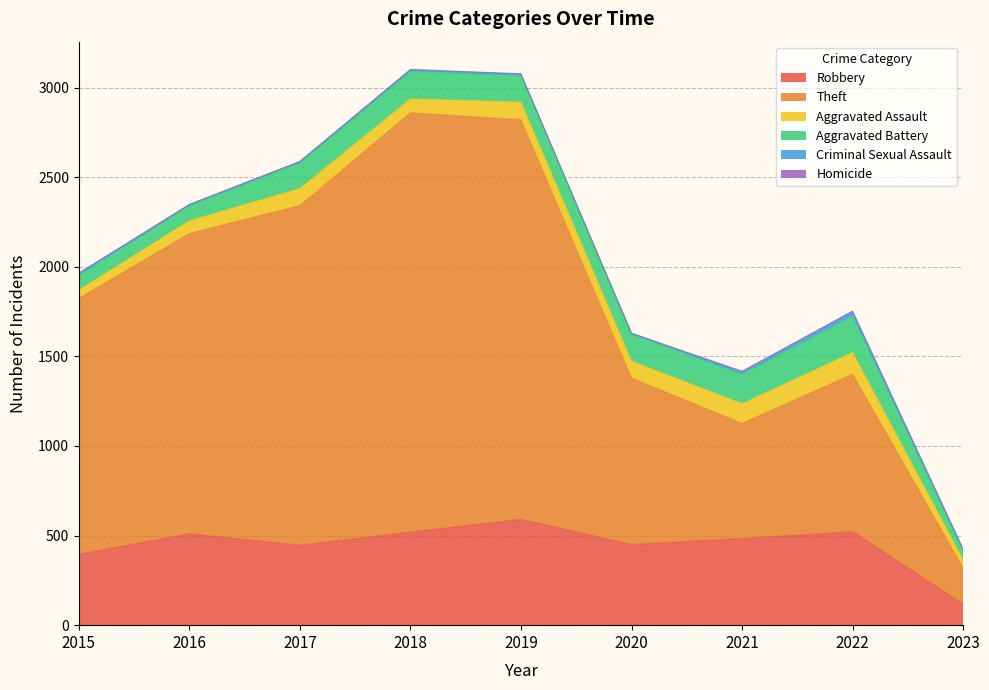

In Aggravated Assault, how many points are higher than both neighbors (excluding endpoints)?

3